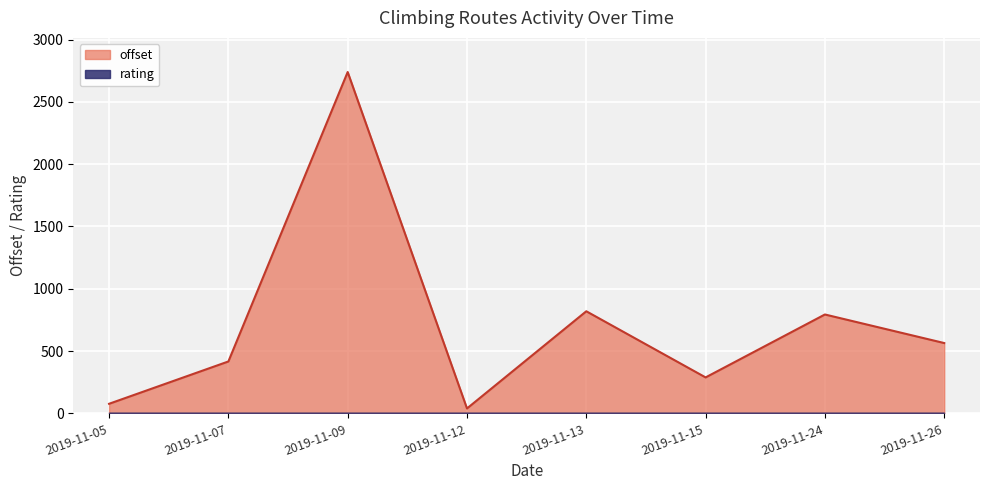

What is the difference between the values at 2019-11-13 and 2019-11-15?

530.8